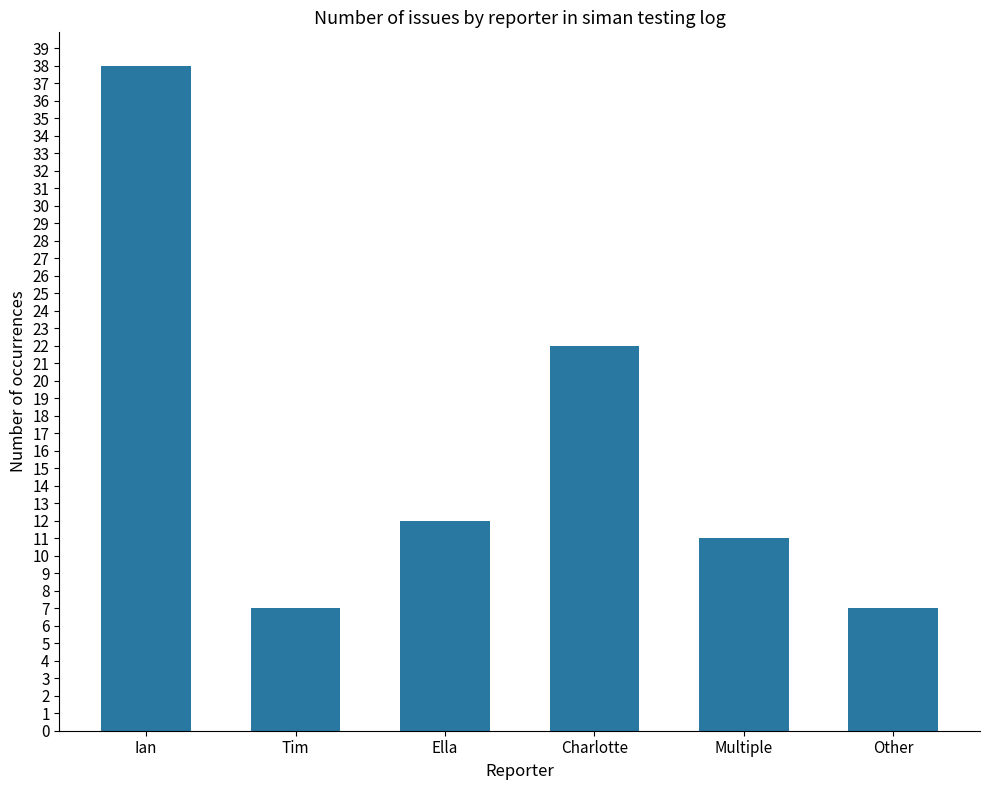

Reading left to right, what are all the values shown in this chart?

Ian=38	Tim=7	Ella=12	Charlotte=22	Multiple=11	Other=7